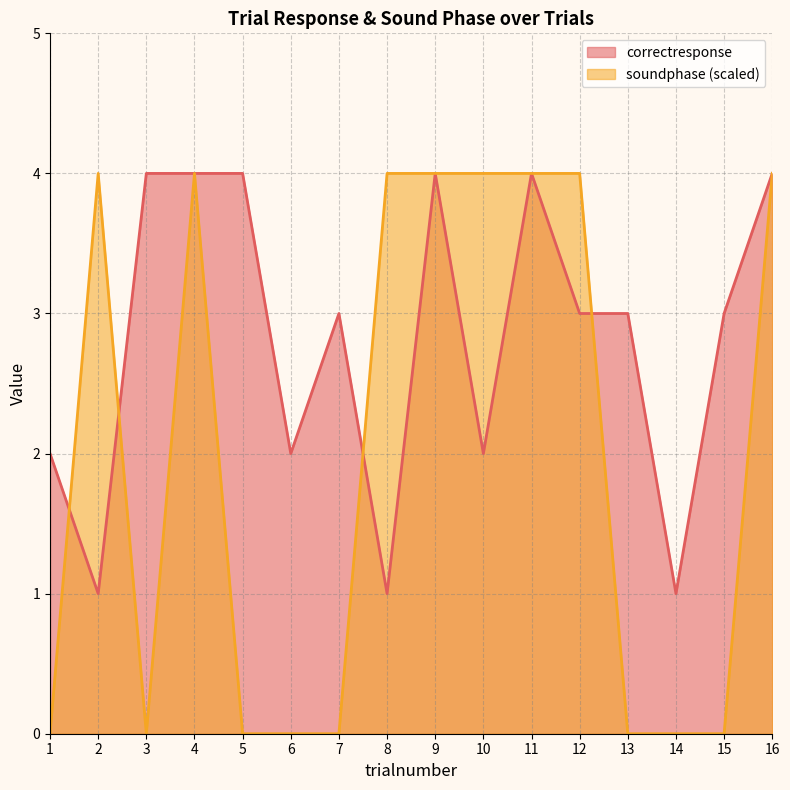

Which has a higher value, 16 or 15?

16